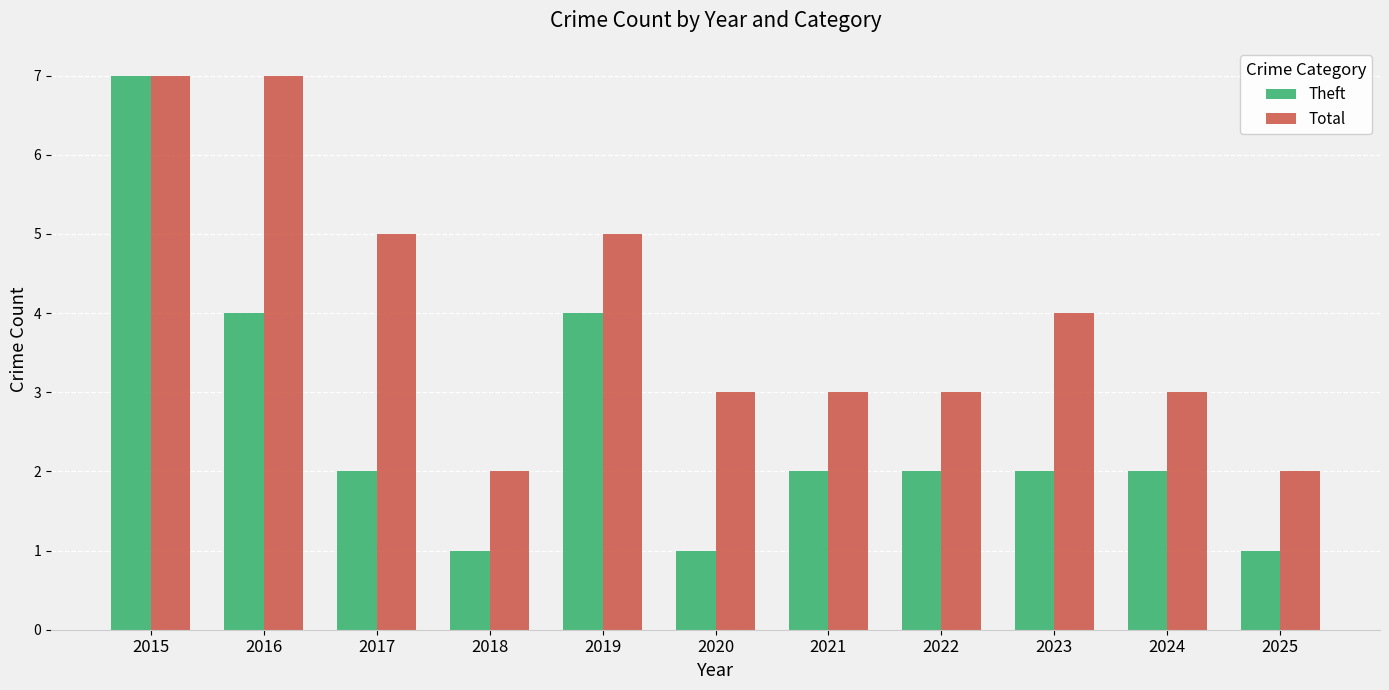

At 2024, list the series in order from largest to smallest.

Total, Theft